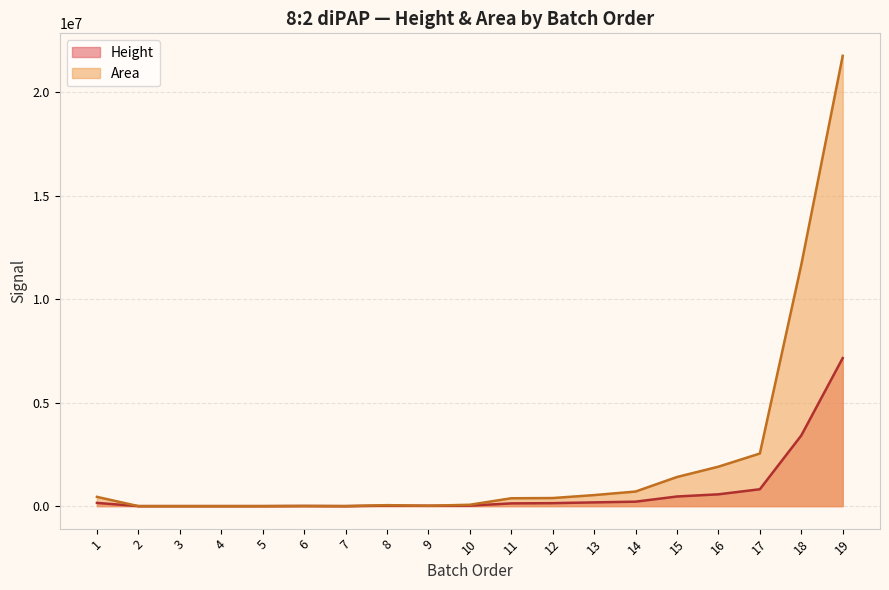

What is the difference between the highest and lowest values at 11?

248283